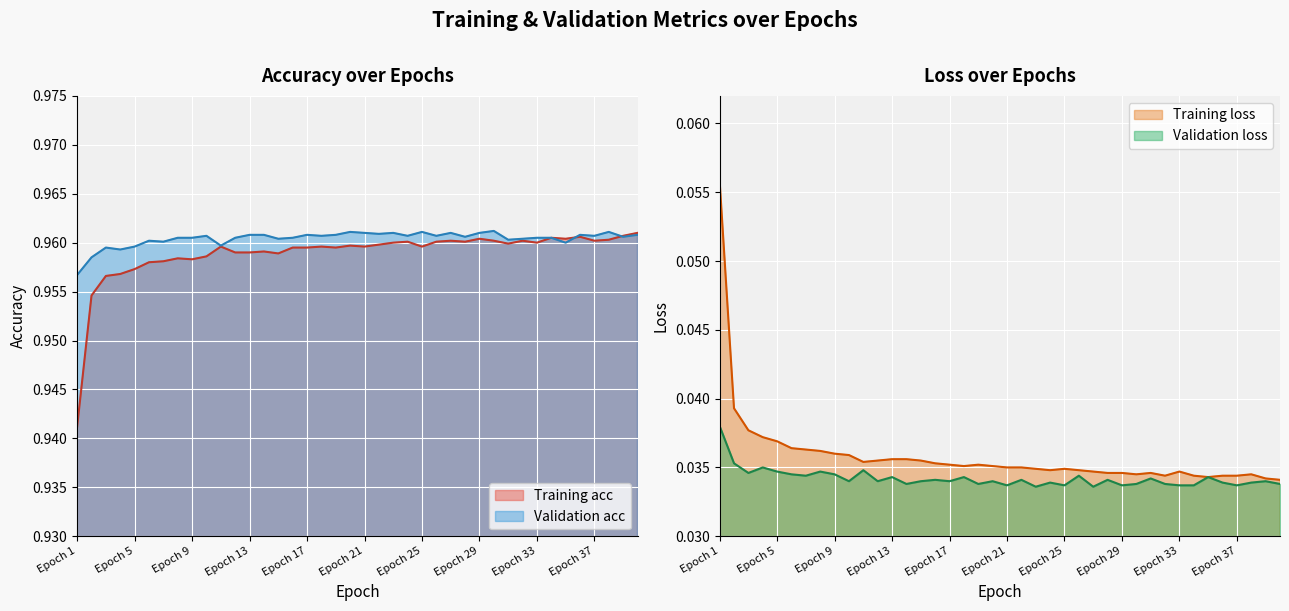

What is the total value across all series at Epoch 11?

2.0